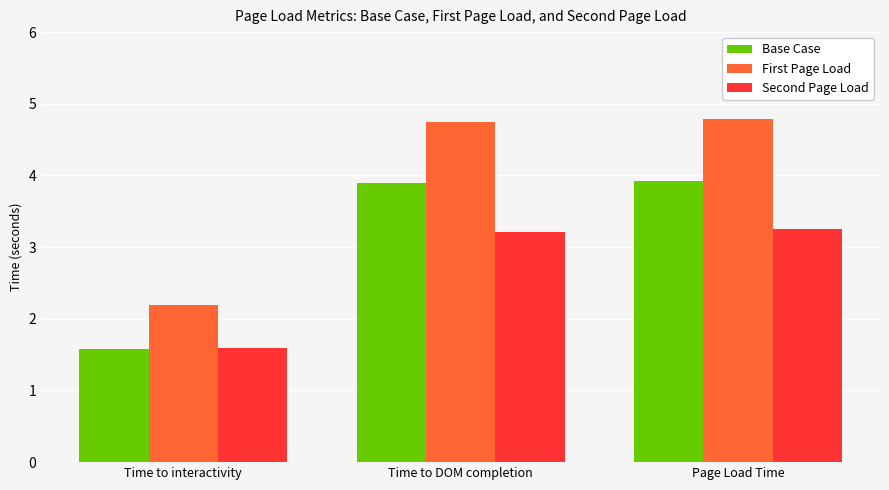

At how many categories does at least one series exceed 3?

2